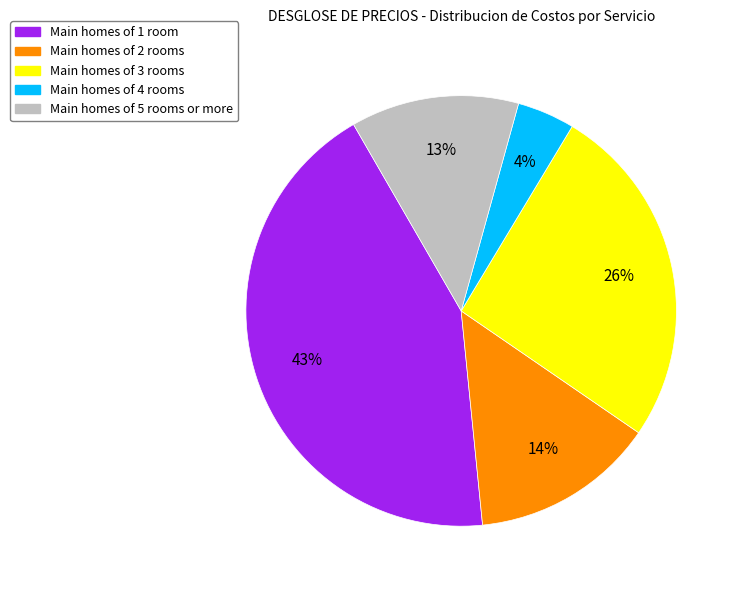

The Main homes of 1 room slice represents 58% of the pie. True or false?

False